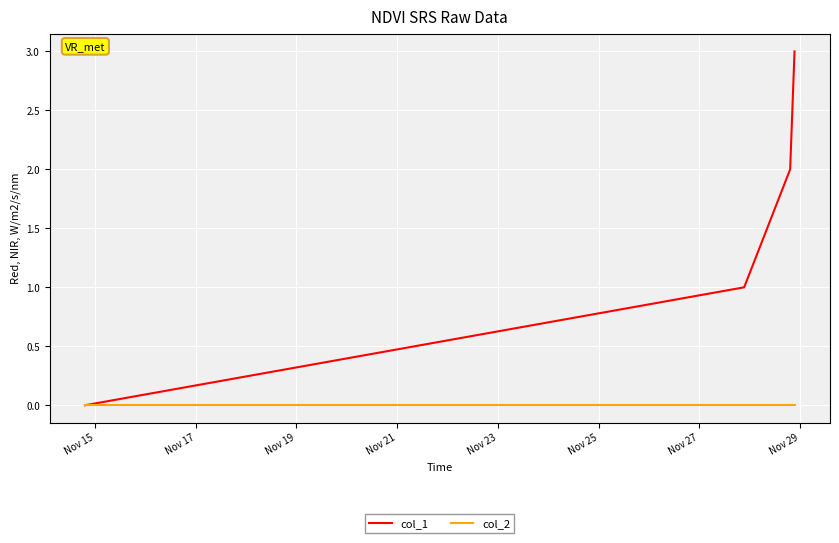

Does the chart have visible grid lines?

Yes